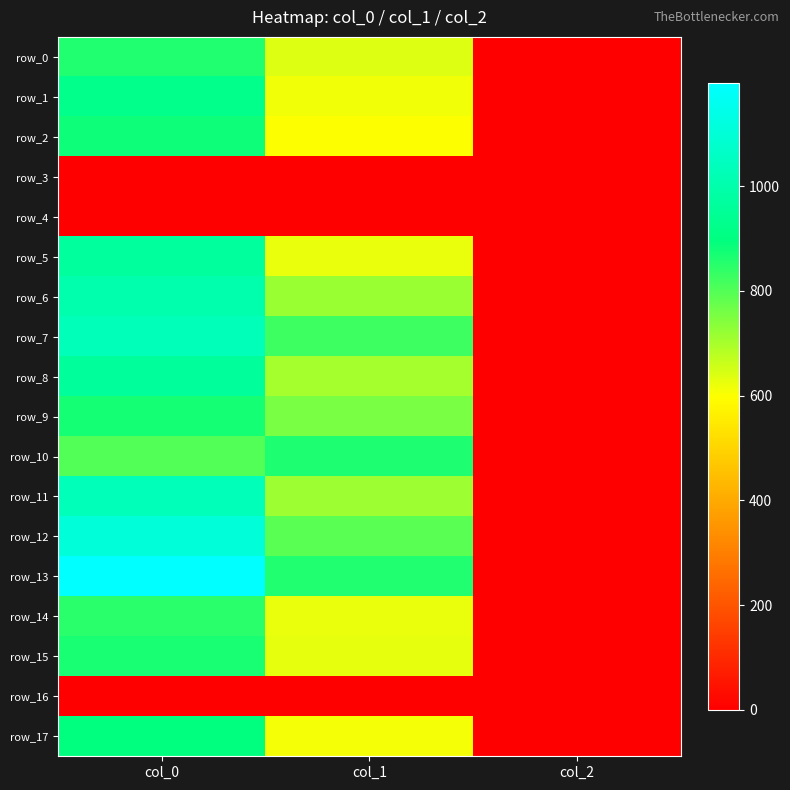

At which label is row_11 closest to 516?

col_1